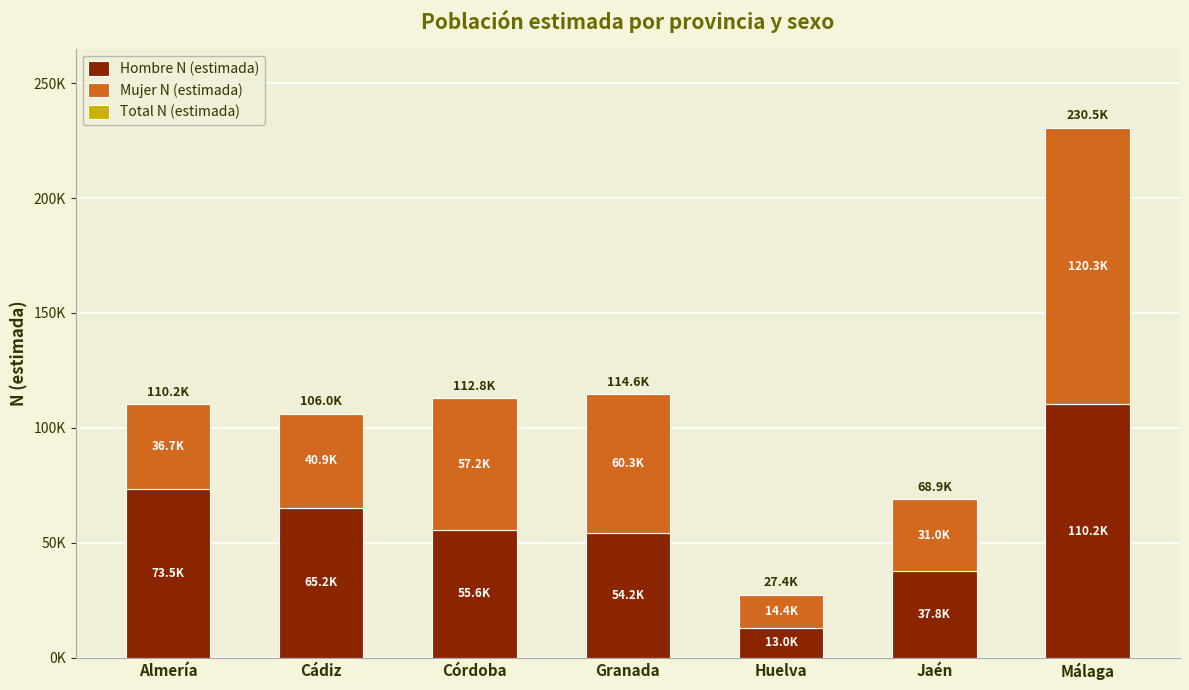

At which category is the sum across all series the highest?

Málaga